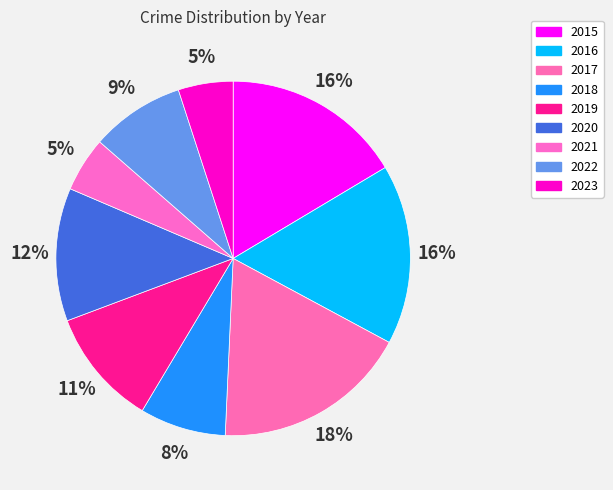

How many slices are in this pie chart?

9